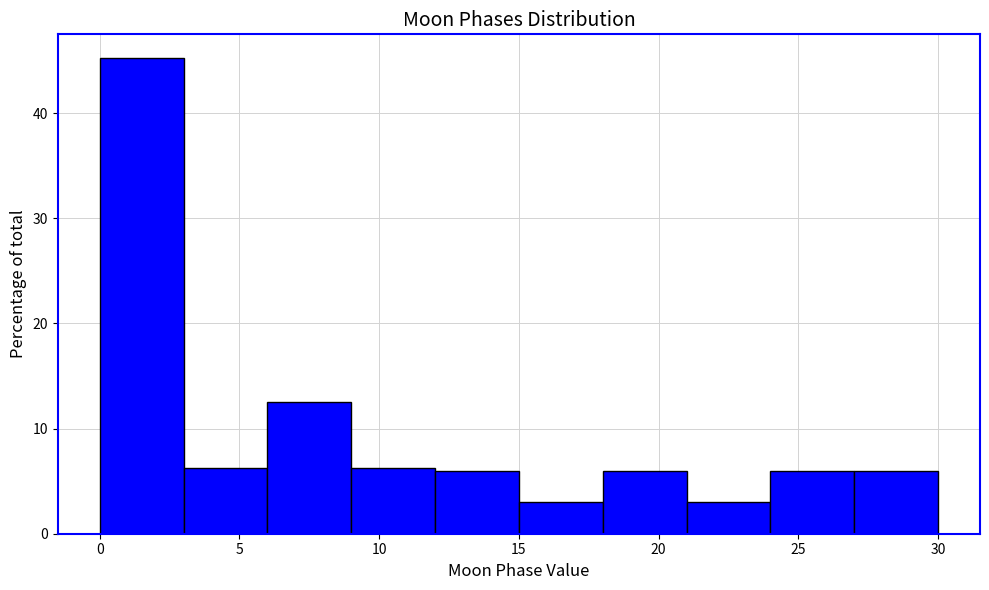

Reading left to right, transcribe this chart: for each bar, give the range it covers on the x-axis and its height. The values are not printed on the chart, so give them approximately, as read against the axis.

0 to 3: 45
3 to 6: 6
6 to 9: 13
9 to 12: 6
12 to 15: 6
15 to 18: 3
18 to 21: 6
21 to 24: 3
24 to 27: 6
27 to 30: 6